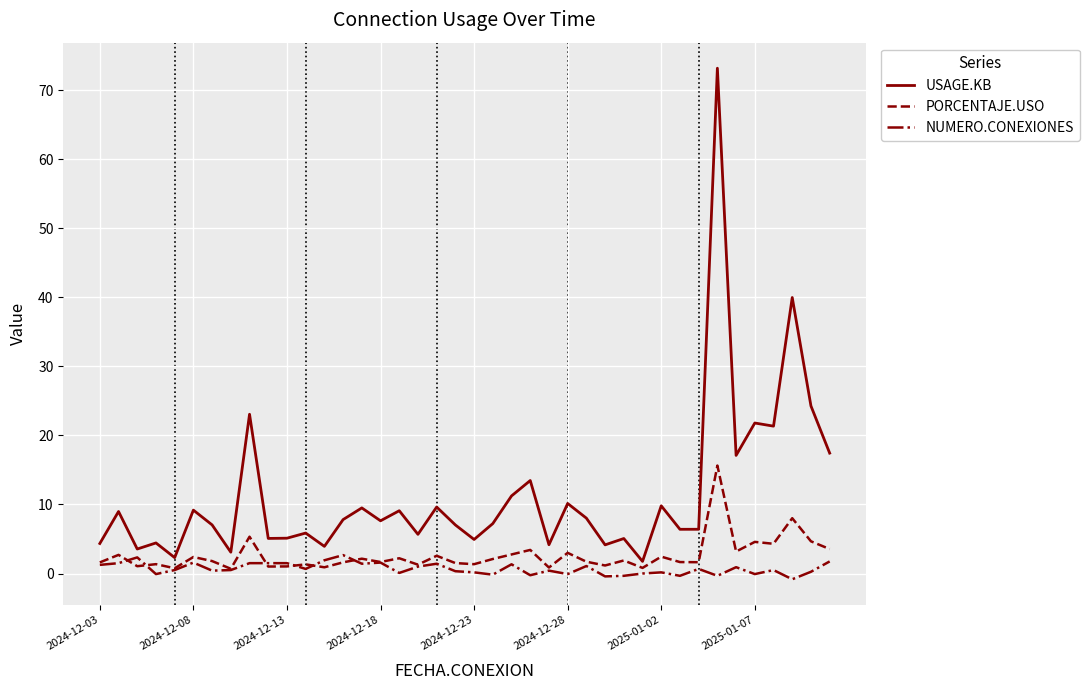

Which series has the largest total across all categories?

USAGE.KB